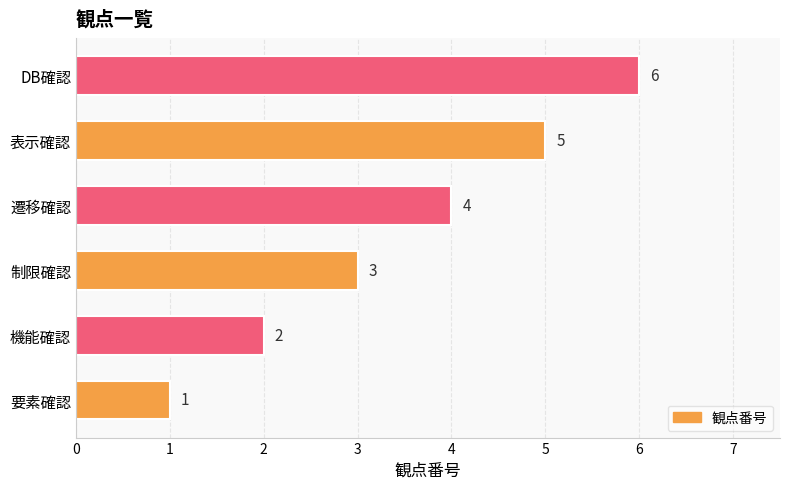

How many values are below 4?

3